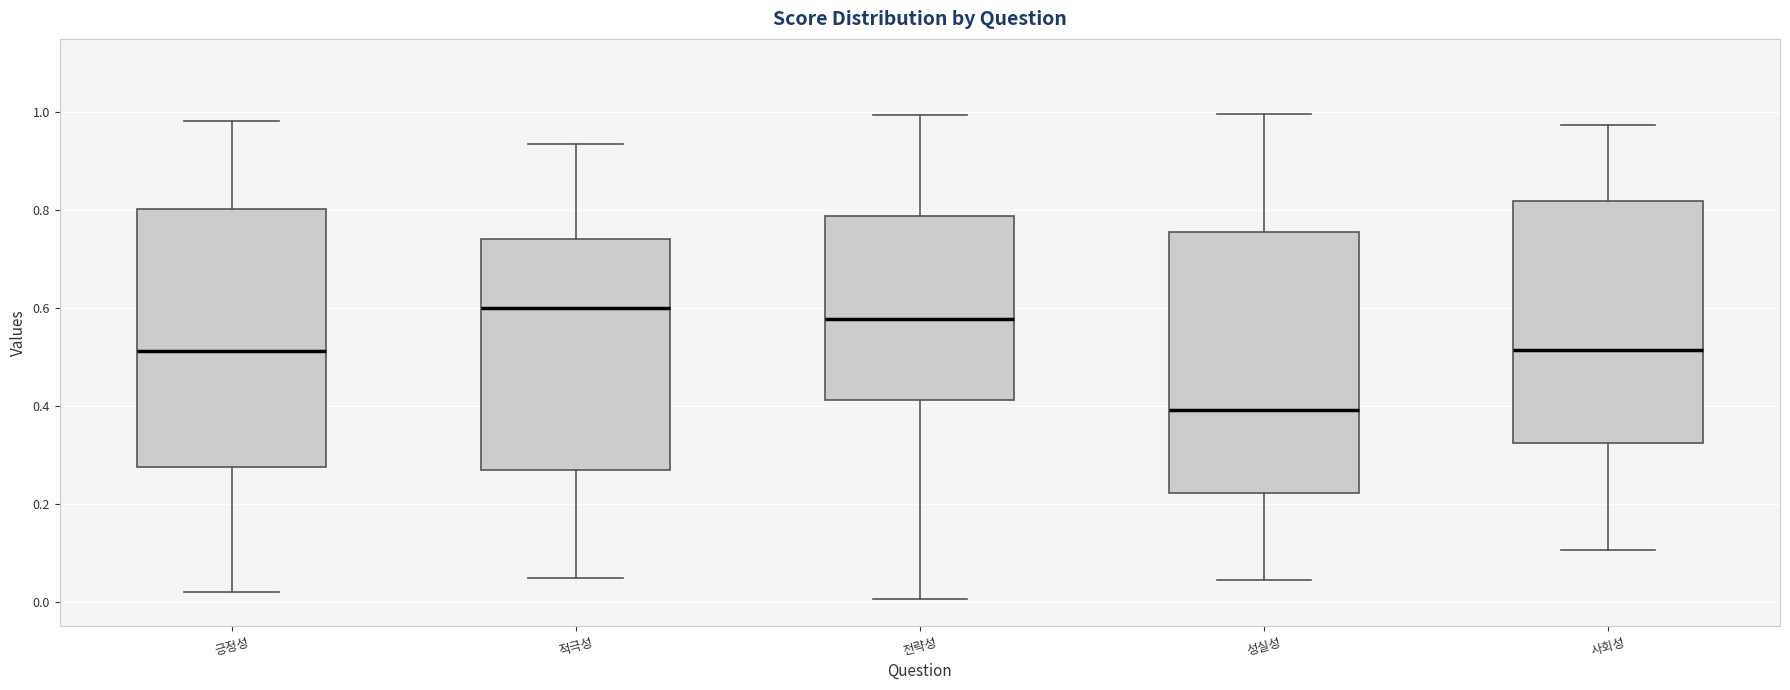

Where is the lower edge of the box for 적극성 on the y-axis? The values are not printed on the chart, so give them approximately, as read against the axis.

0.28